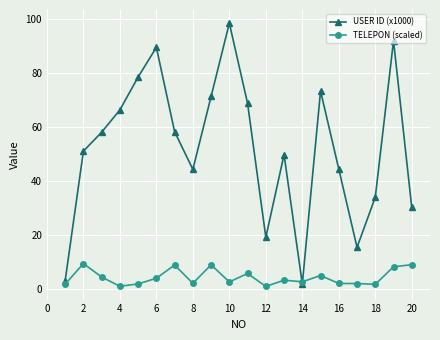

In USER ID (x1000), how many points are higher than both neighbors (excluding endpoints)?

5